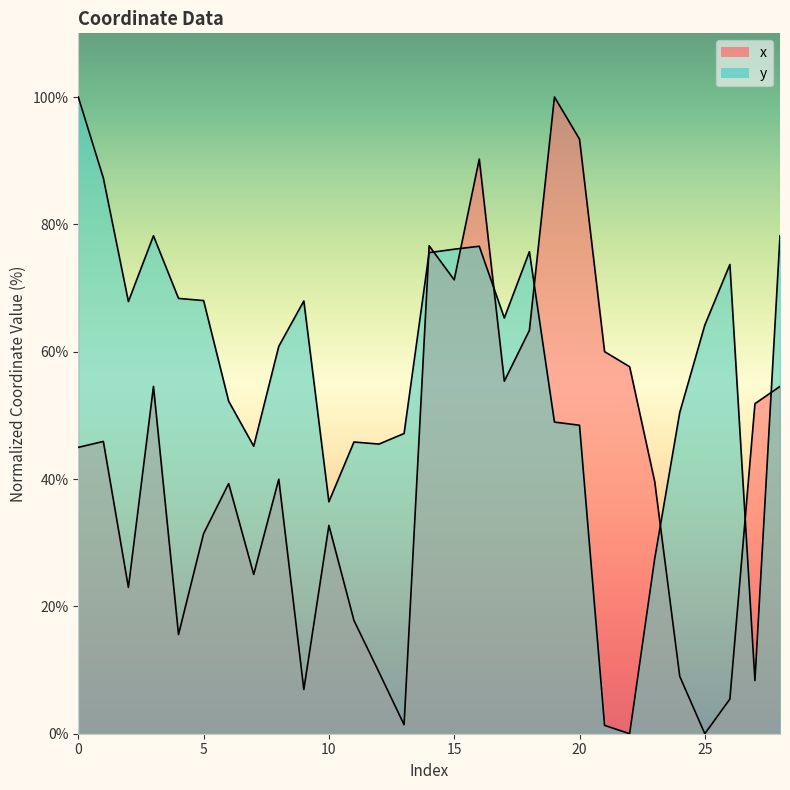

Is it true that x equals 0.0 at 25?

True